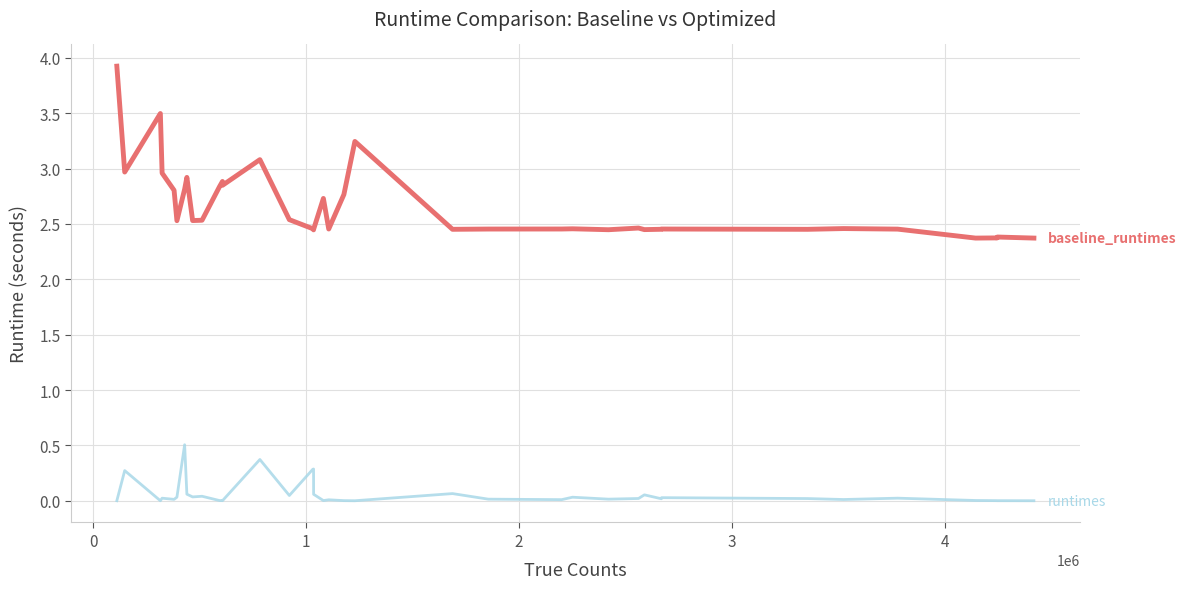

What is the maximum value shown in the chart?

3.9